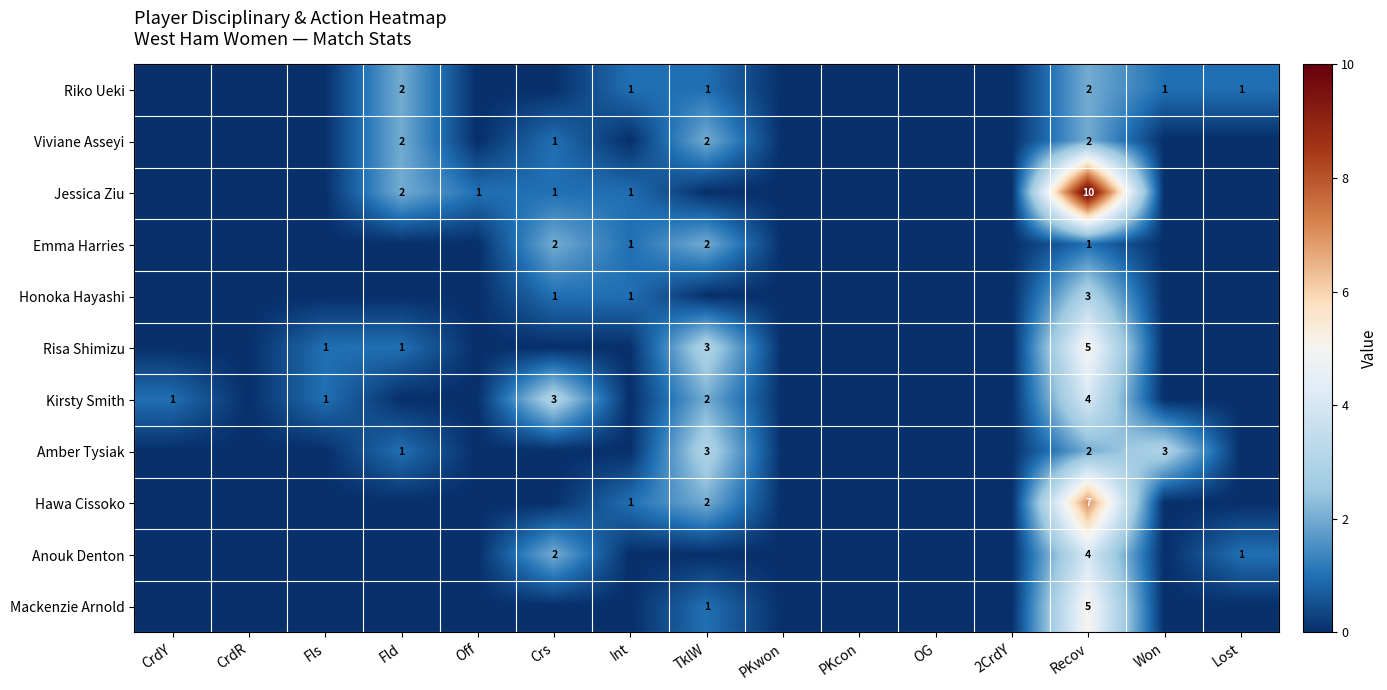

The value of Viviane Asseyi at Fld is 2. True or false?

True